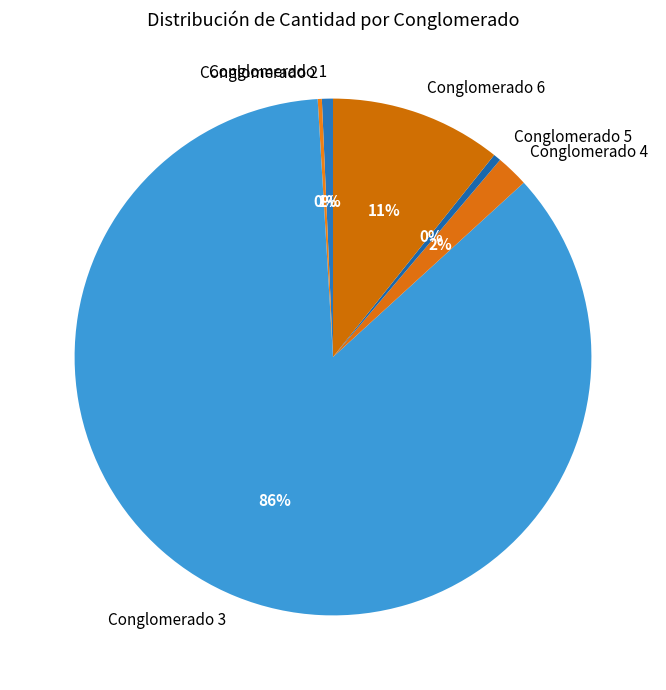

Which category accounts for the majority?

Conglomerado 3